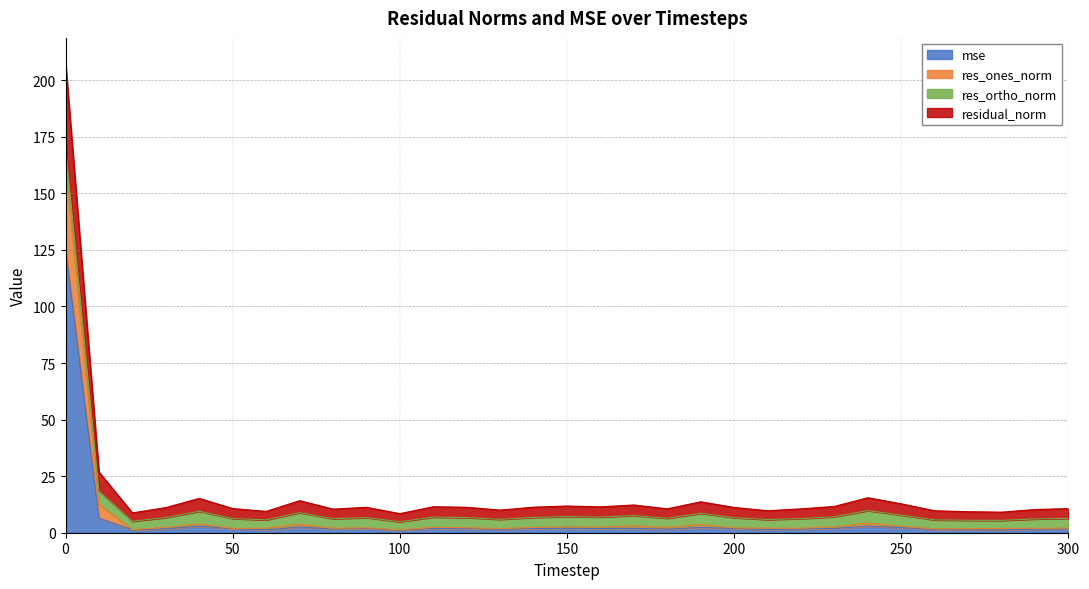

What is the highest value of the mse series?

125.6